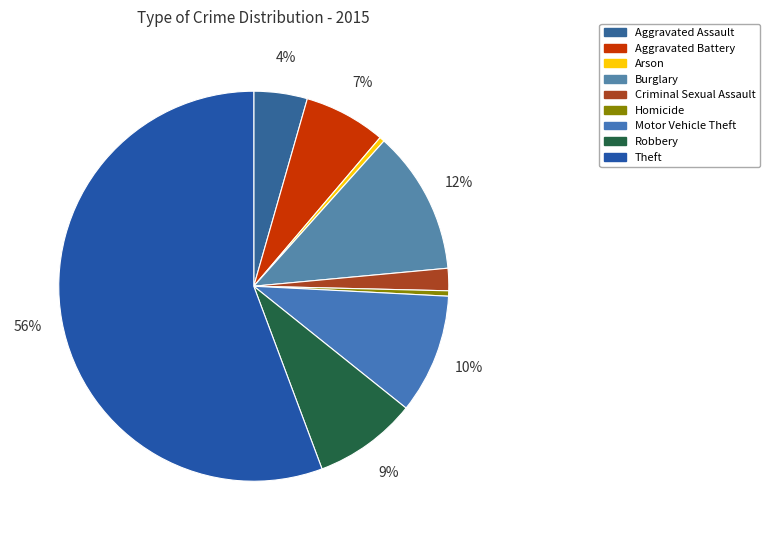

How much of the chart is everything except Aggravated Battery?

93.2%